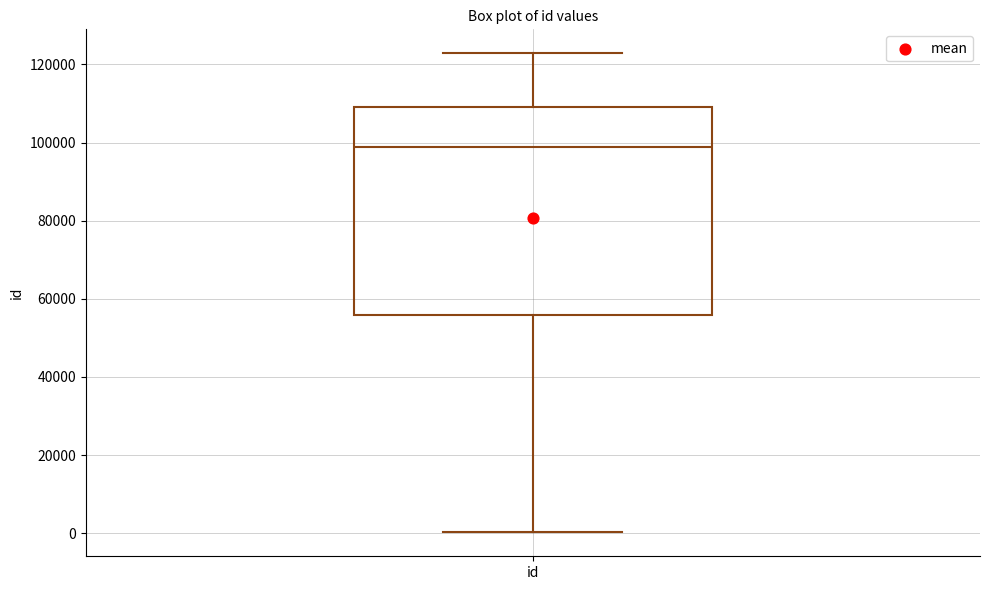

Transcribe this box plot: give where the median line is, the range the box spans, and where the two whiskers end, as read against the y-axis. The values are not printed on the chart, so give them approximately, as read against the axis.

median 98000, box 56000 to 110000, whiskers 0 to 122000